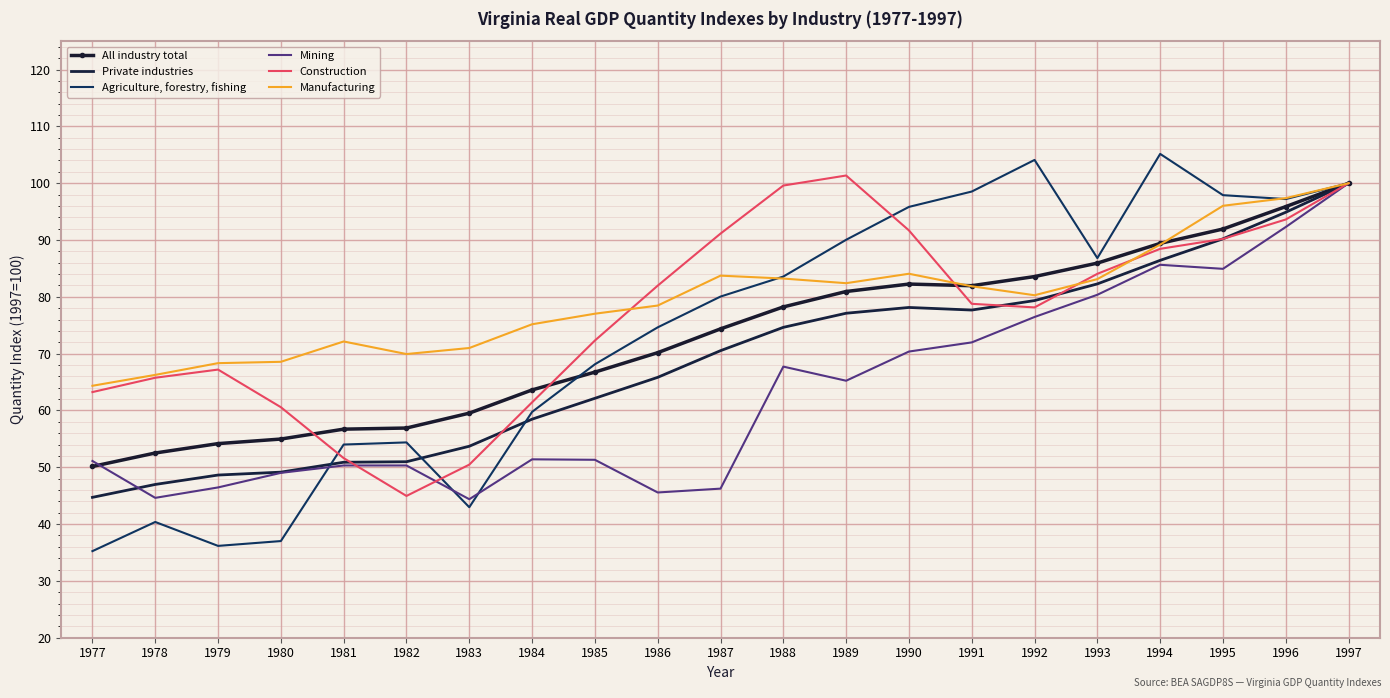

What is the spread (max minus min) of values at 1988?

31.9